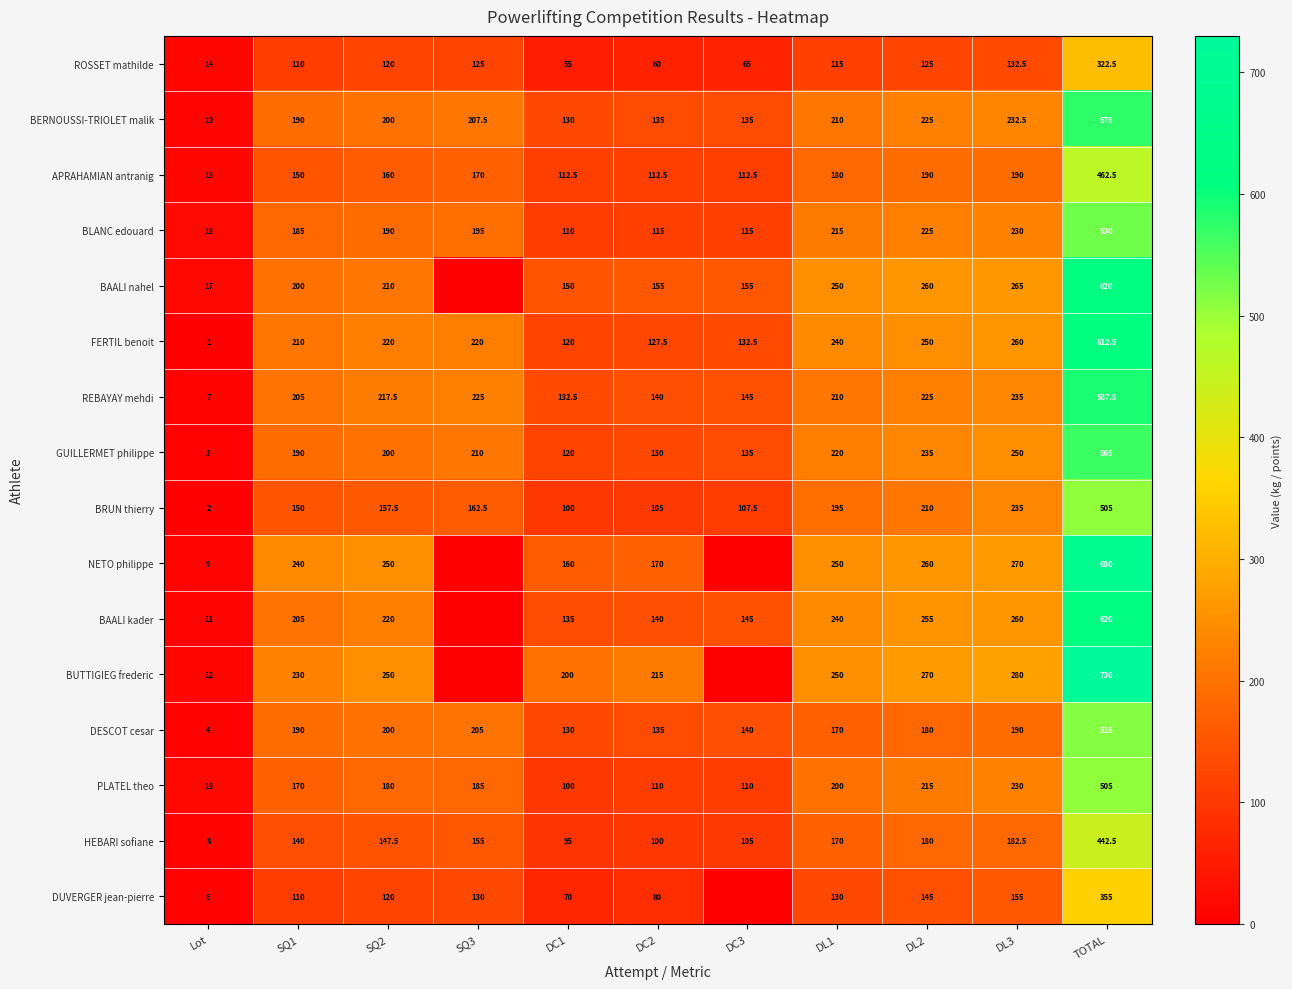

Is the value of APRAHAMIAN antranig at DC1 greater than the value of BAALI kader at DL1?

No